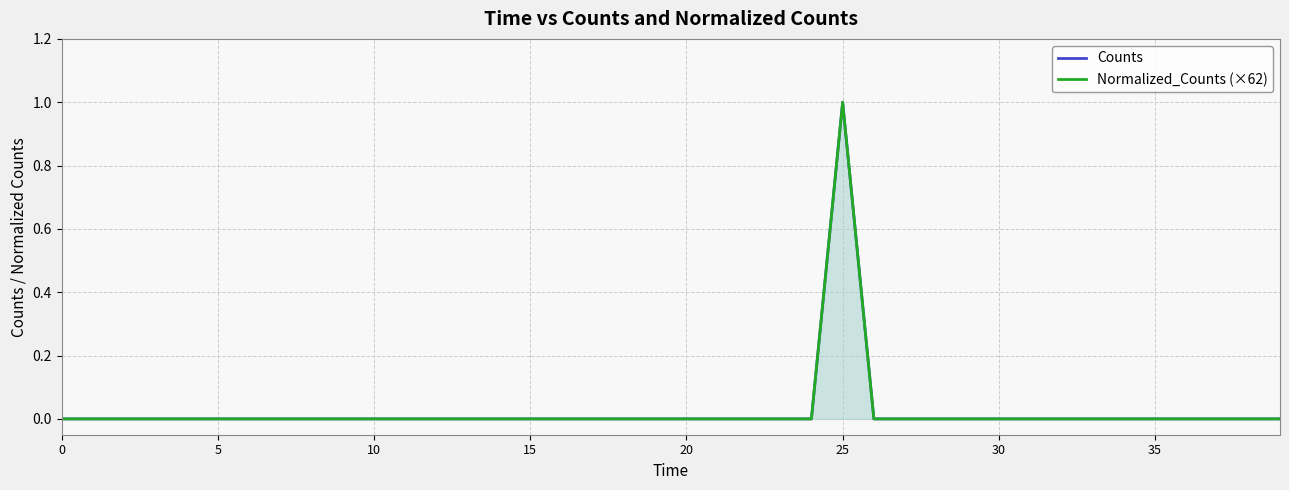

Which category has the highest value in the Counts series?

25